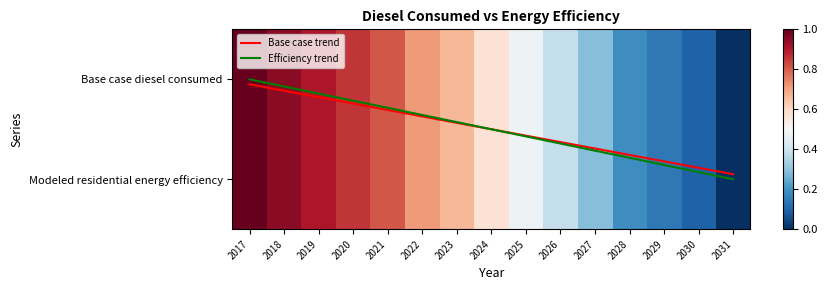

What is the difference between the Modeled residential energy efficiency values at 2021 and 2027?

0.5